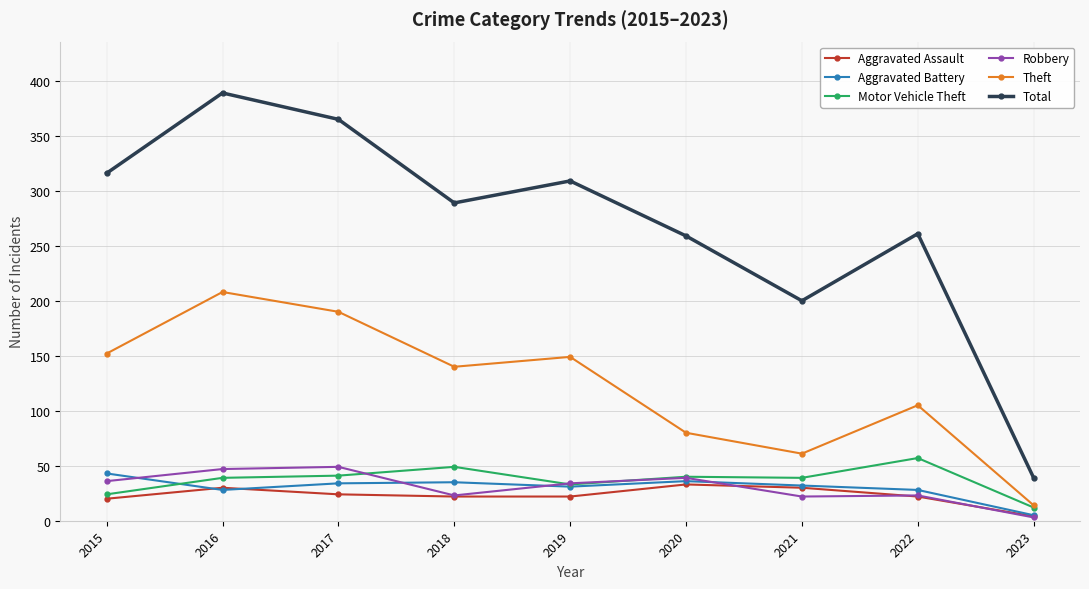

True or false: Motor Vehicle Theft has a value of 49 at 2018.

True